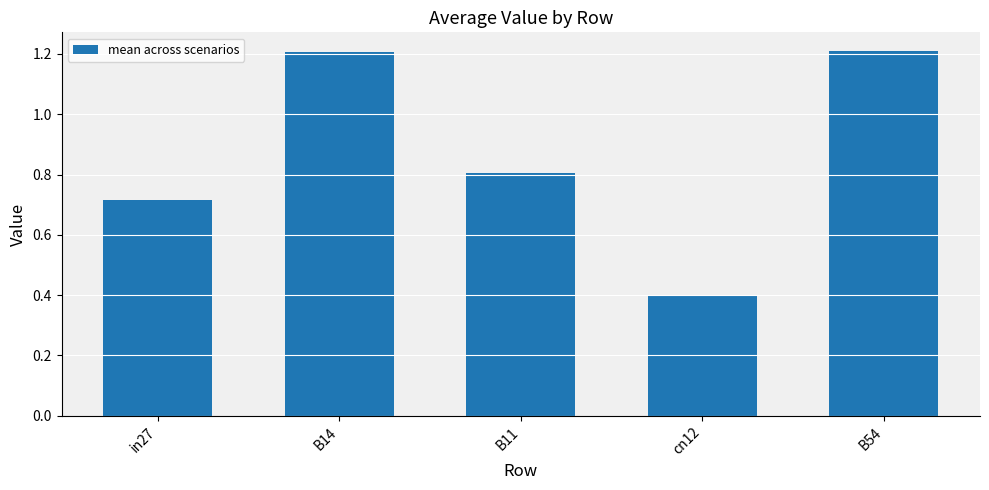

Is it true that the value at cn12 is 0.2?

False